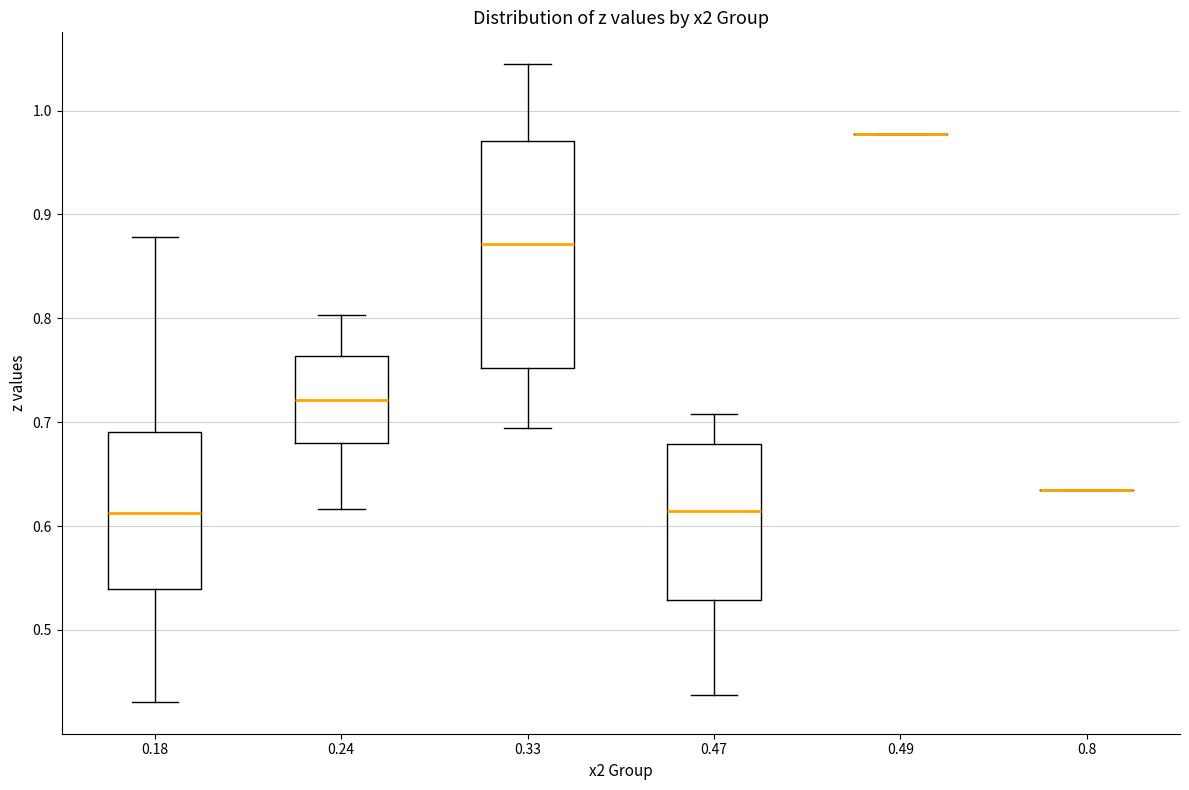

Reading left to right, transcribe this box plot: for each box, give where its median line is, the range the box spans, and where its two whiskers end, as read against the y-axis. The values are not printed on the chart, so give them approximately, as read against the axis.

0.18: median 0.61, box 0.54 to 0.69, whiskers 0.43 to 0.88
0.24: median 0.72, box 0.68 to 0.76, whiskers 0.62 to 0.80
0.33: median 0.87, box 0.75 to 0.97, whiskers 0.69 to 1.04
0.47: median 0.61, box 0.53 to 0.68, whiskers 0.44 to 0.71
0.49: box collapsed to a line at 0.98, whiskers 0.98 to 0.98
0.8: box collapsed to a line at 0.63, whiskers 0.63 to 0.63